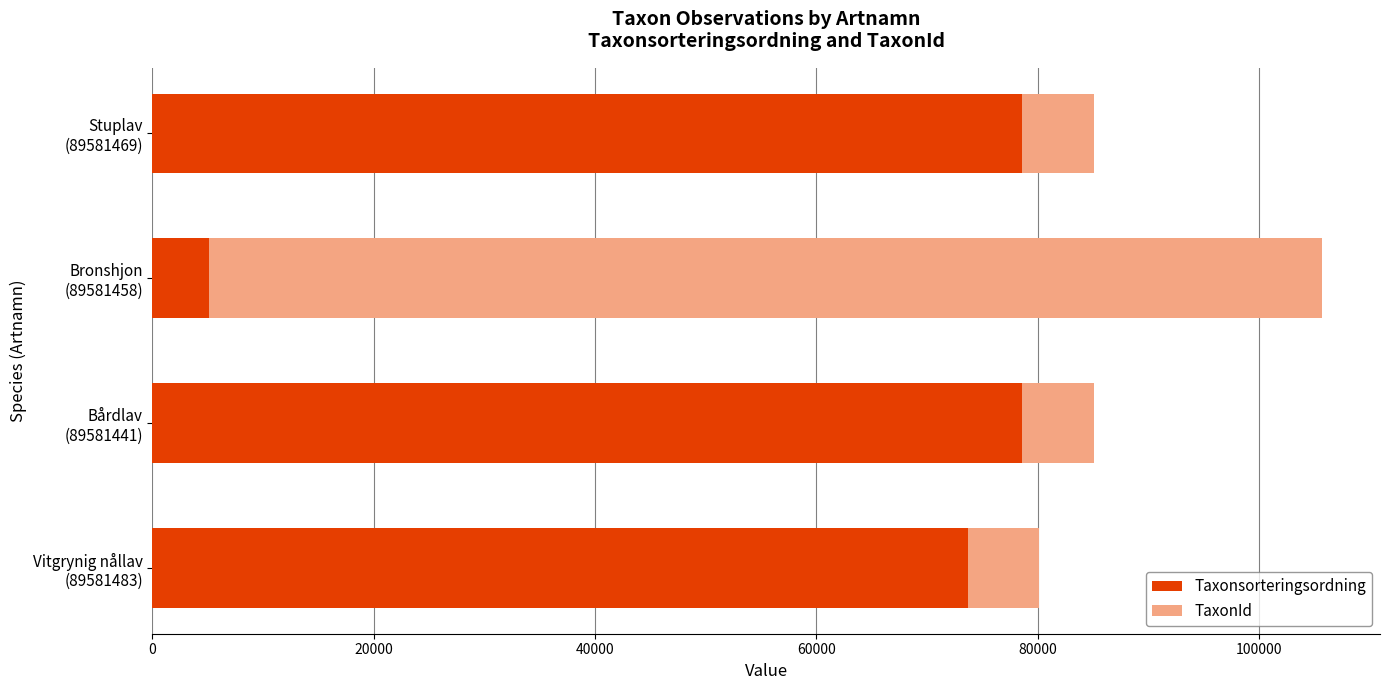

What is the difference between the second highest and second lowest values in the Taxonsorteringsordning series?

4903